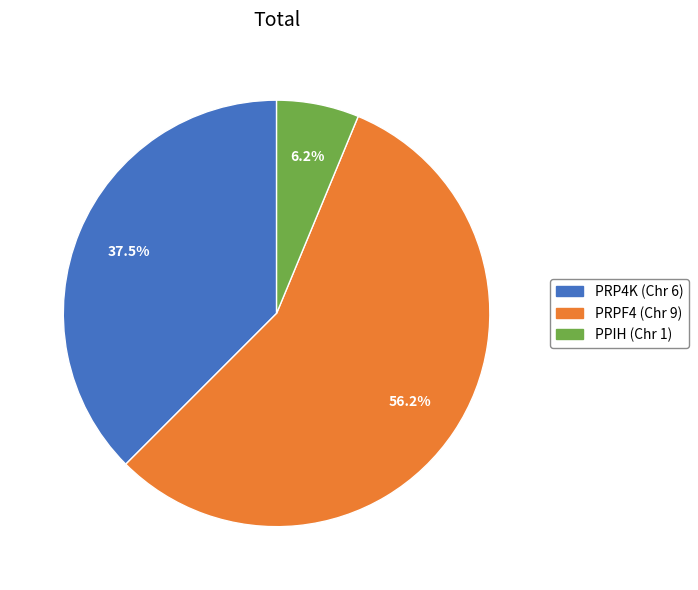

Is the sum of PPIH and PRPF4 greater than half?

Yes